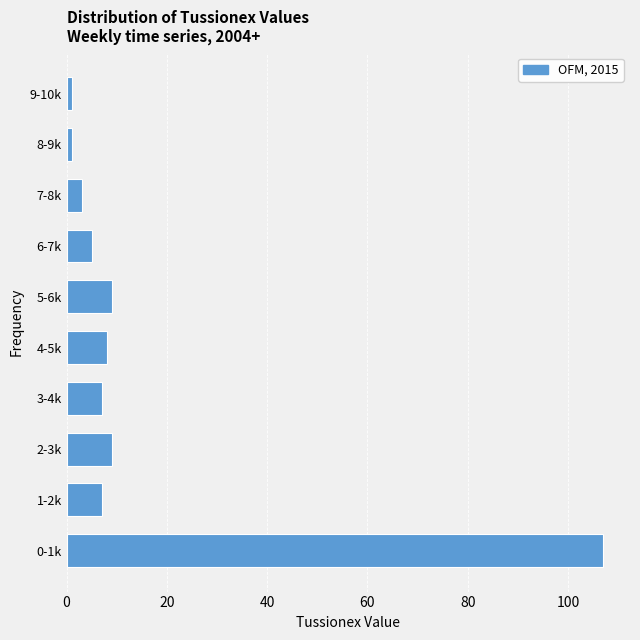

Reading top to bottom, transcribe all the data shown in this chart.

1	1	3	5	9	8	7	9	7	107